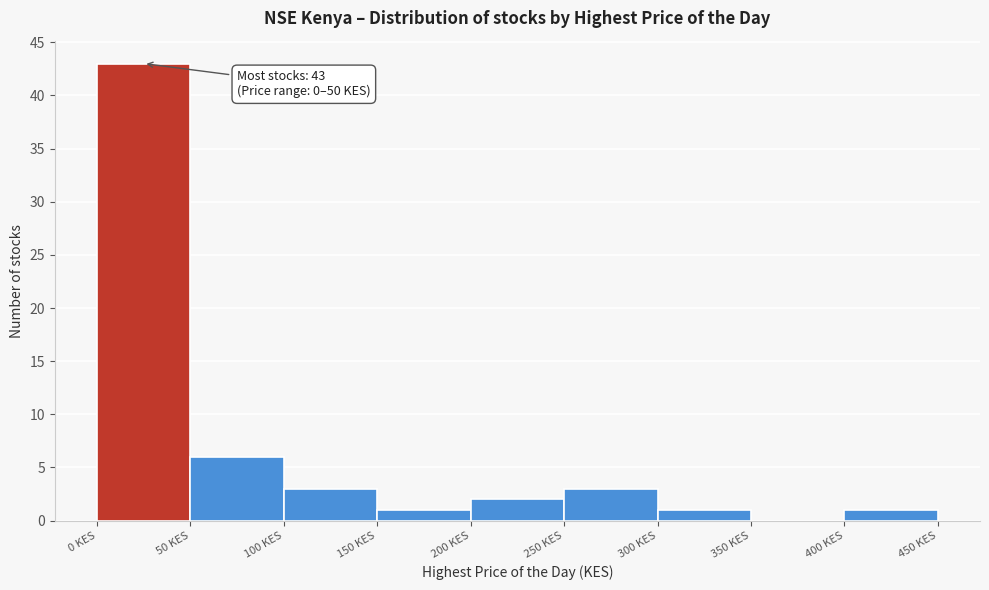

Which range on the x-axis has the tallest bar?

0 to 50